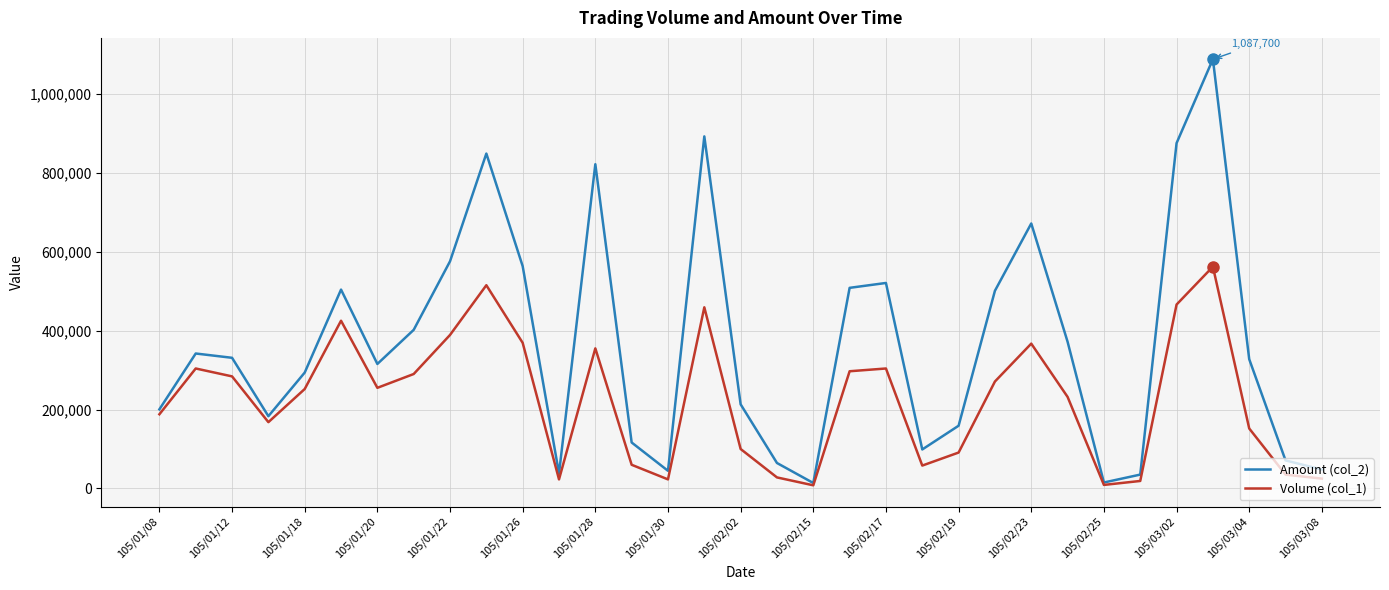

List the series in order of their peak value, highest first.

Amount (col_2), Volume (col_1)